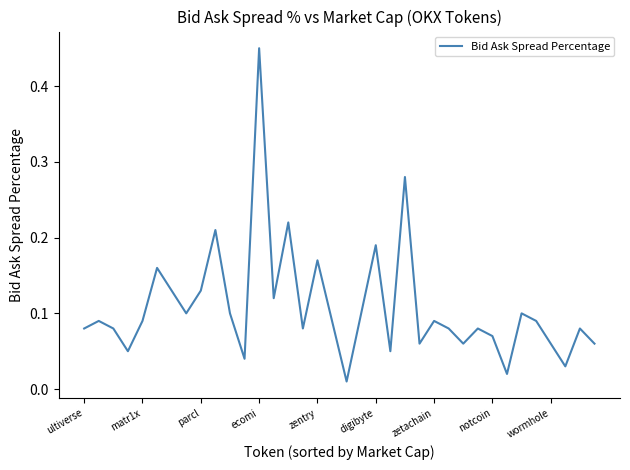

What is the difference between the maximum and minimum values?

0.4